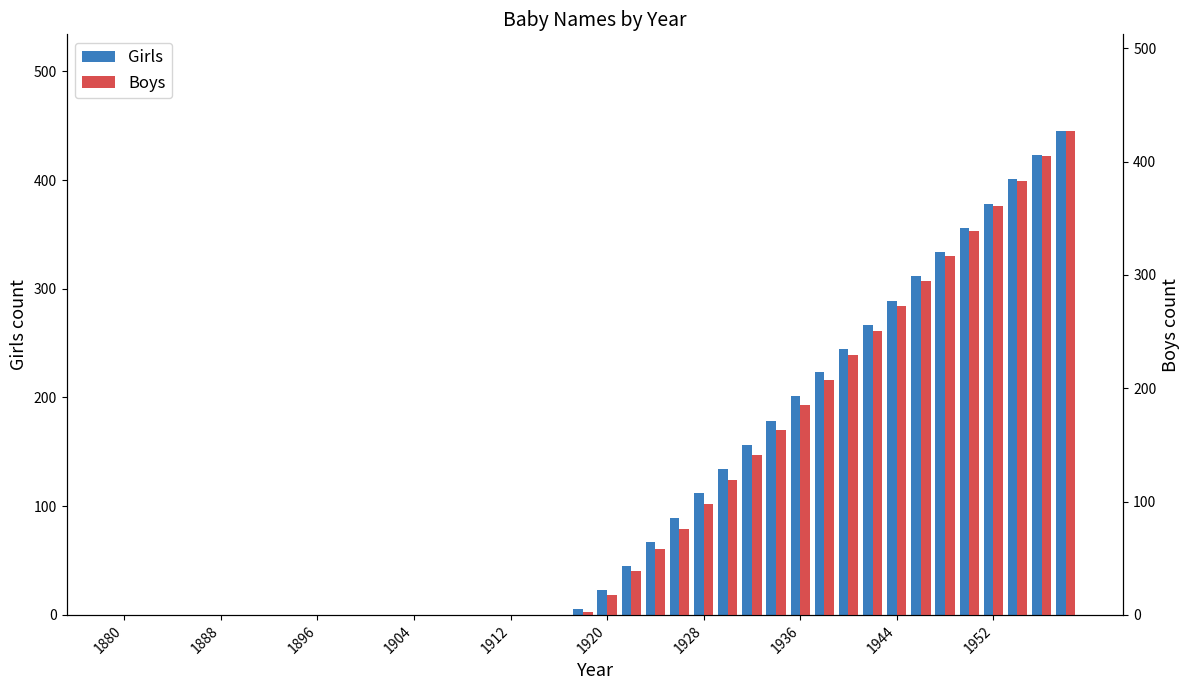

Does the chart contain stacked bars?

No